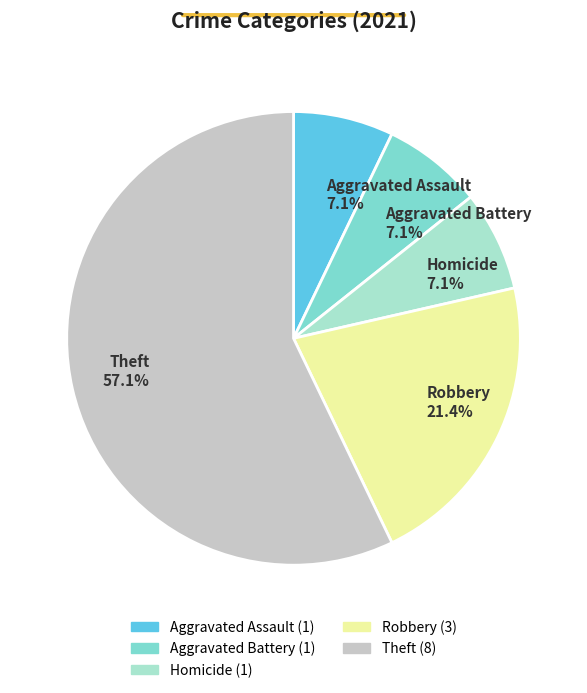

How much of the chart is everything except Aggravated Battery 7.1%?

92.9%